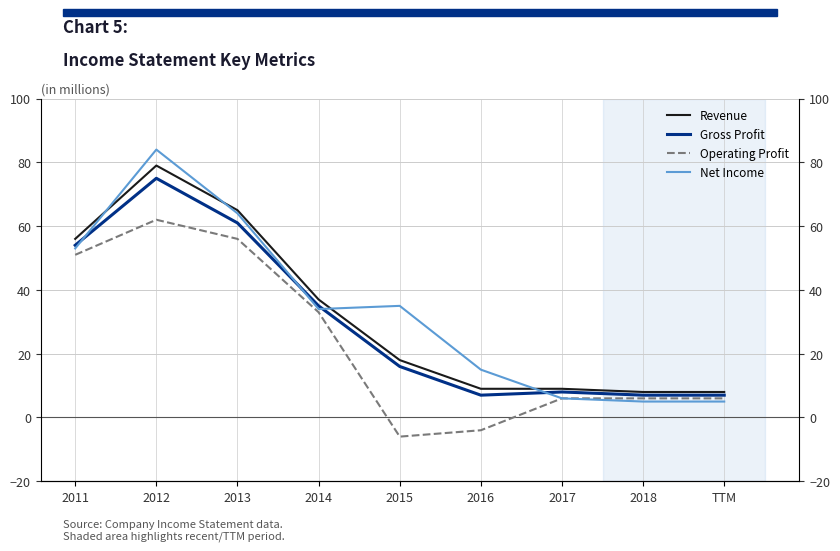

What is the smallest value displayed?

-6